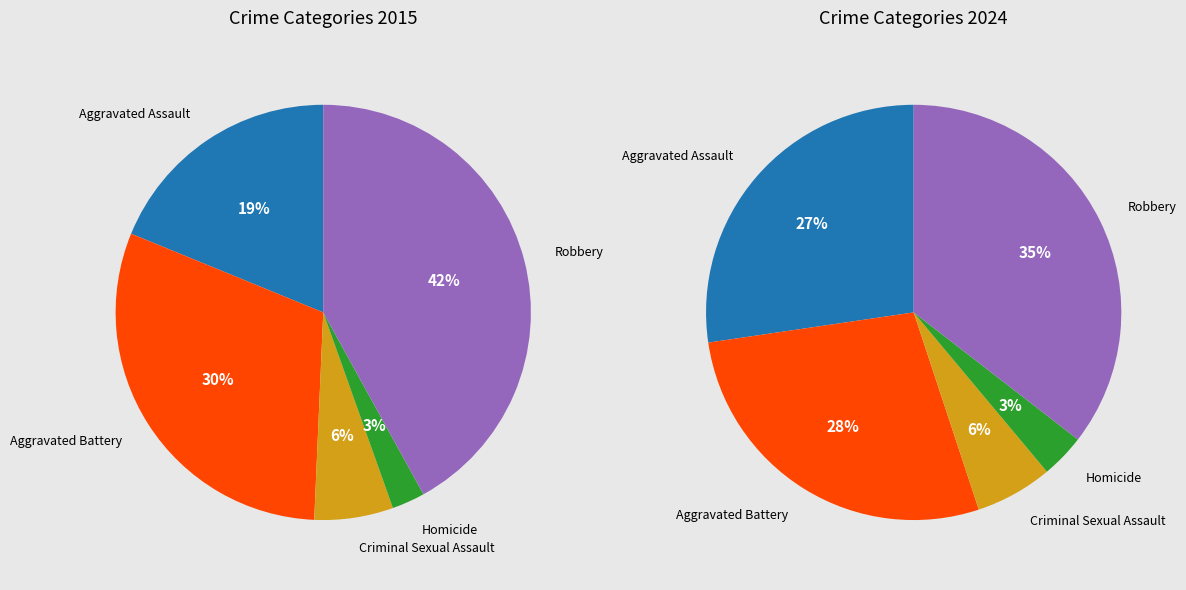

To the nearest percent, what percentage of the pie is Criminal Sexual Assault?

6%